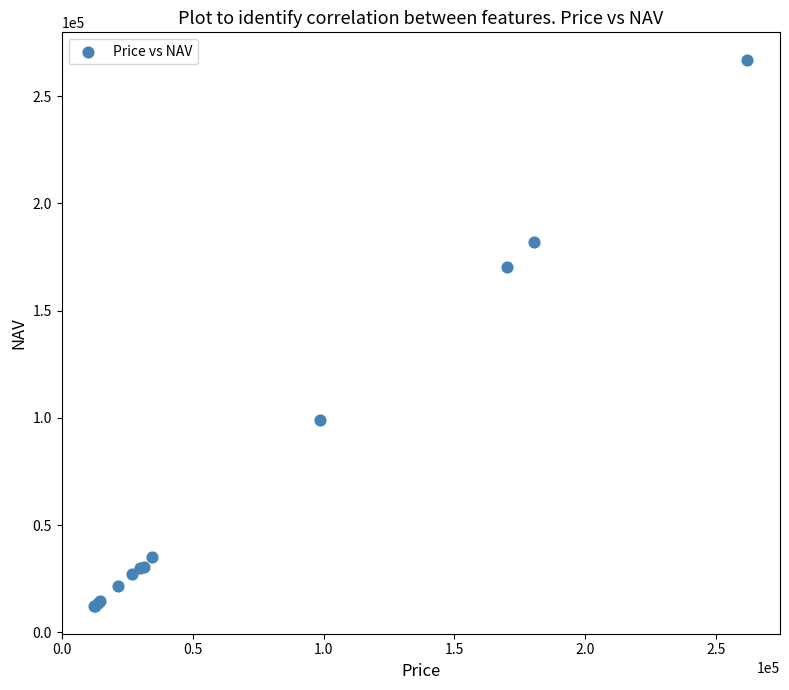

What Y value in the scatter plot is closest to 139568?

170218